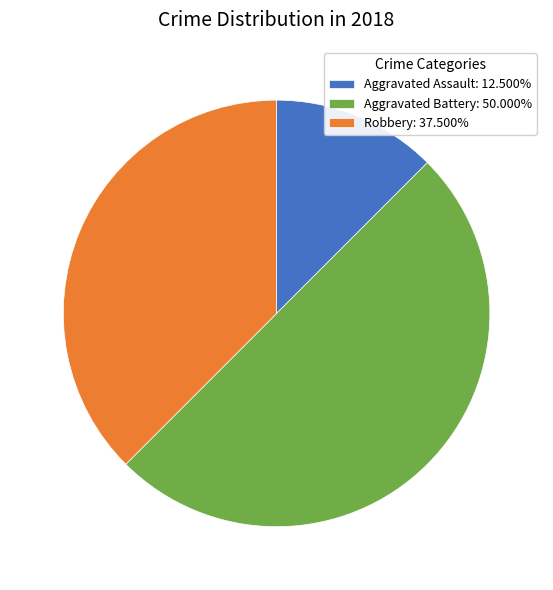

What is the ratio of the value at Robbery: 37.500% to the value at Aggravated Assault: 12.500%?

3.0